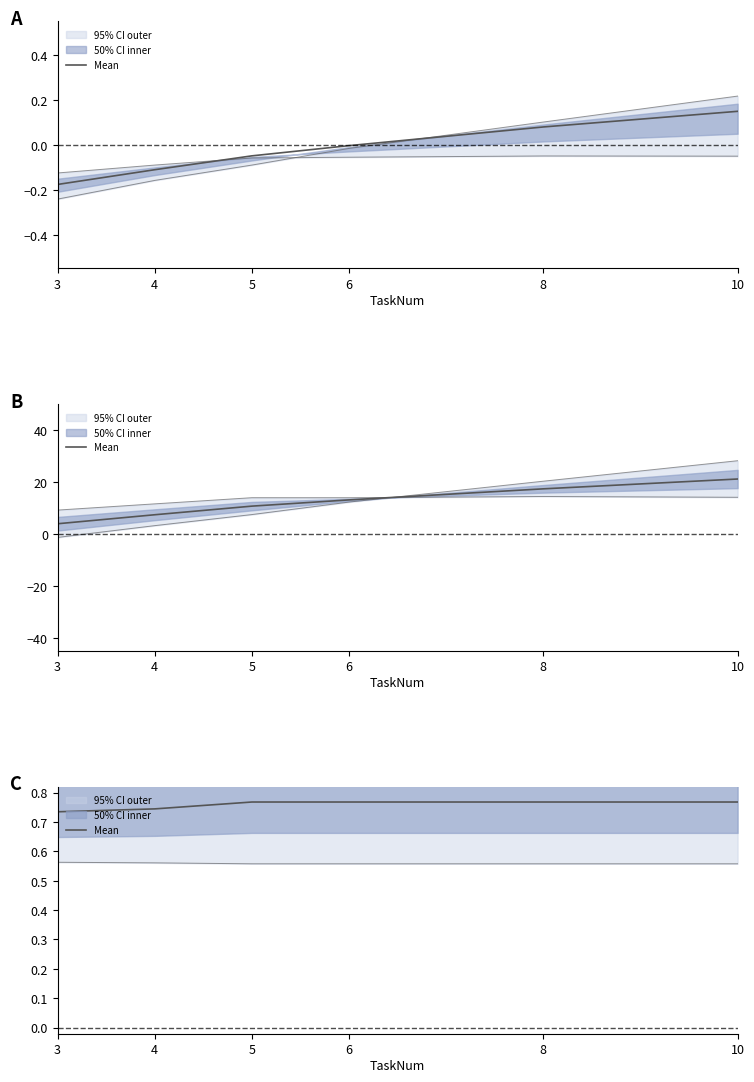

Reading right to left, extract all data points from this chart.

10=0.8	8=0.8	6=0.8	5=0.8	4=0.7	3=0.7